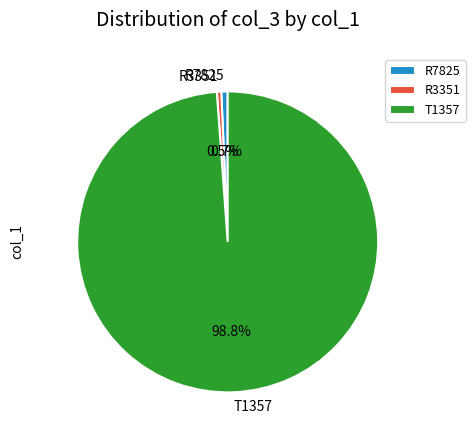

What percentage is NOT represented by T1357?

1.2%